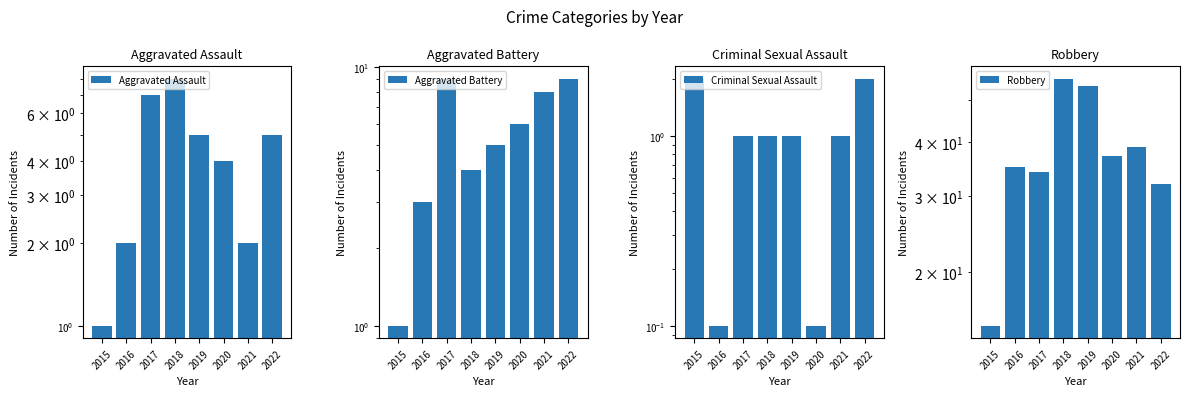

Count the Aggravated Battery values in the range 4 to 9.

6